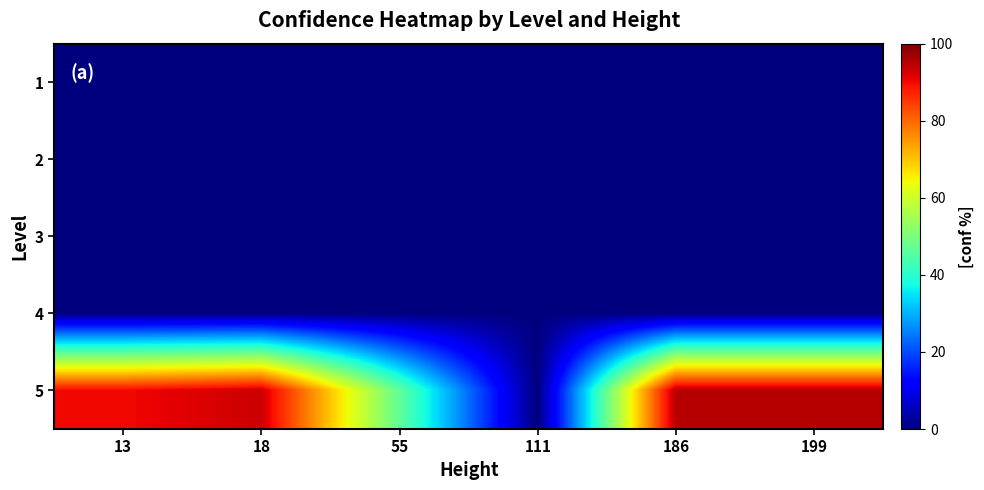

At how many categories does at least one series exceed 21?

5